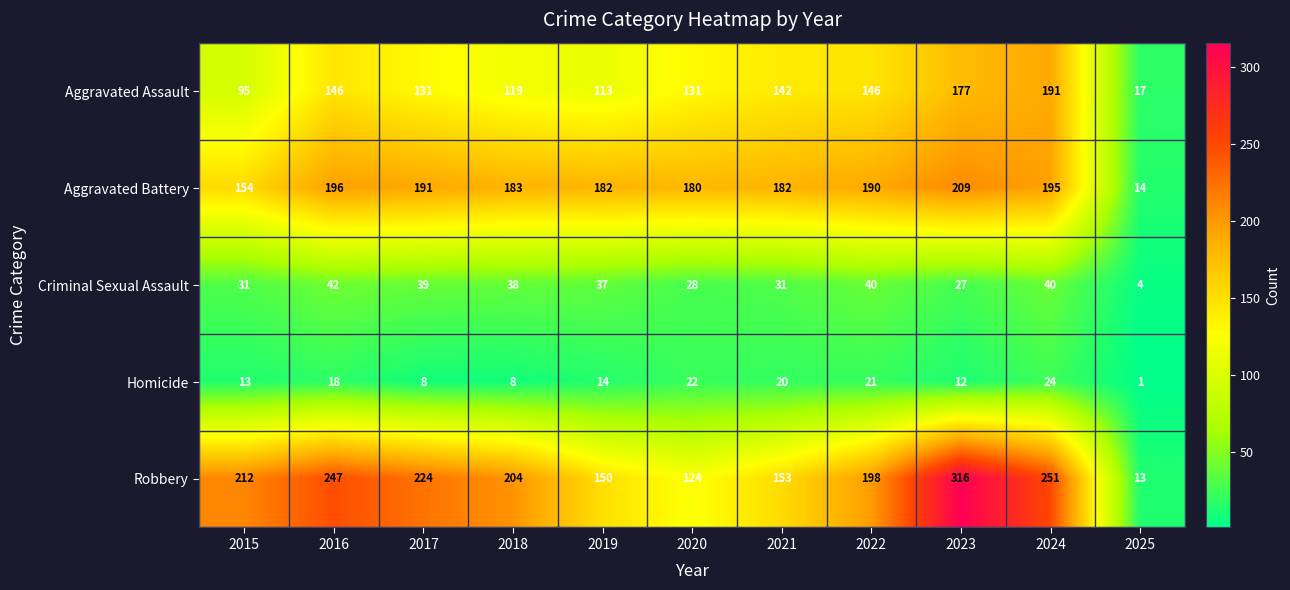

What is the sum of the Aggravated Assault values at 2018 and 2024?

310